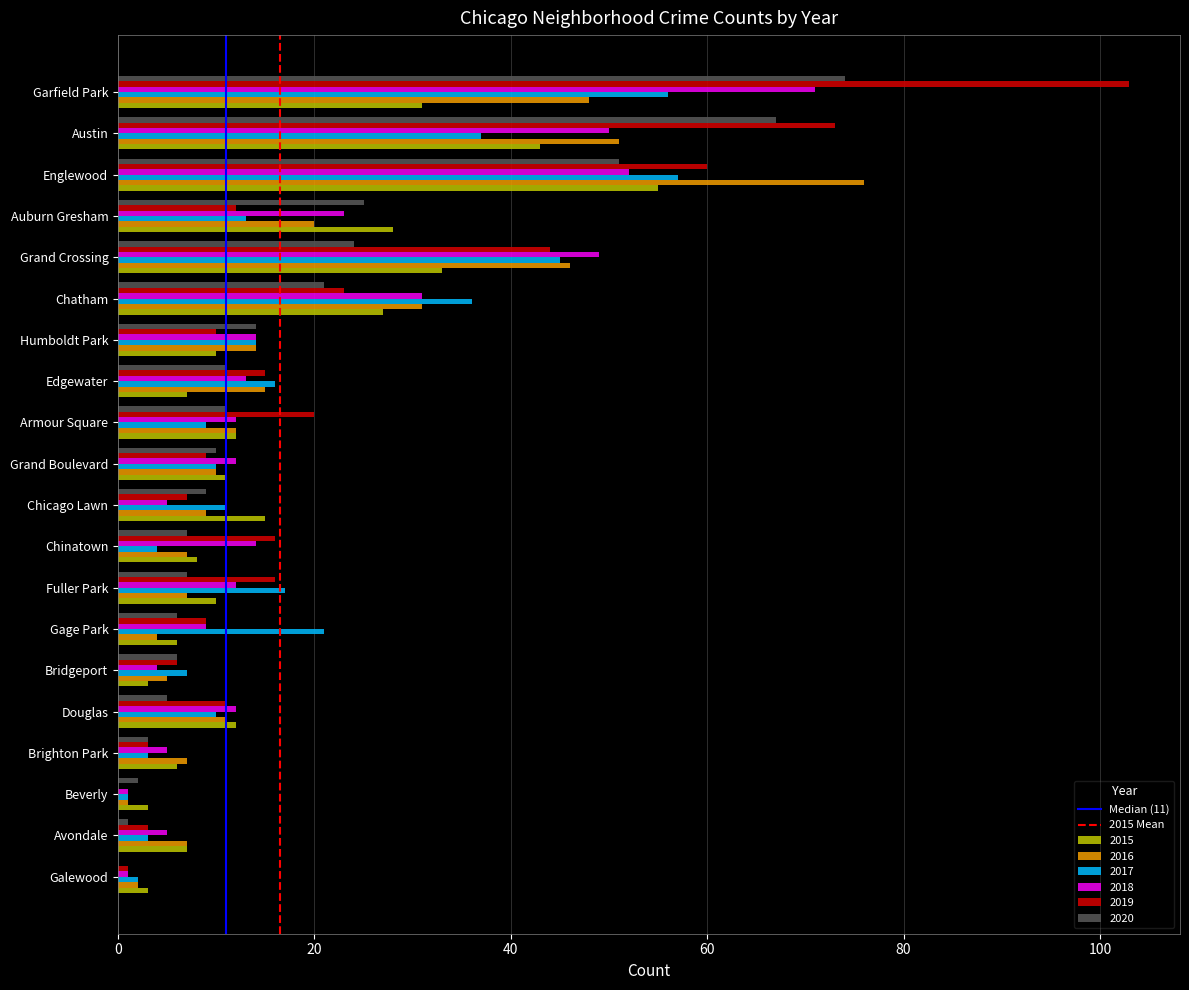

Which series has the widest spread of values?

2019